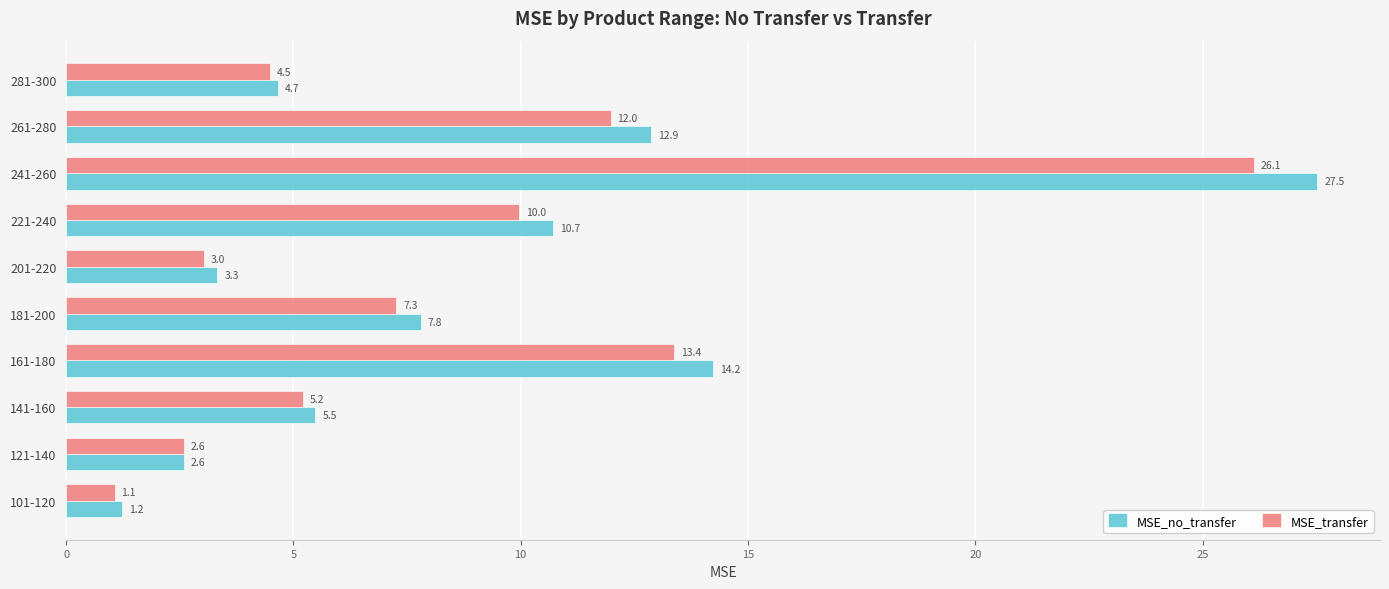

List the labels in order of MSE_no_transfer value, smallest first.

101-120, 121-140, 201-220, 281-300, 141-160, 181-200, 221-240, 261-280, 161-180, 241-260